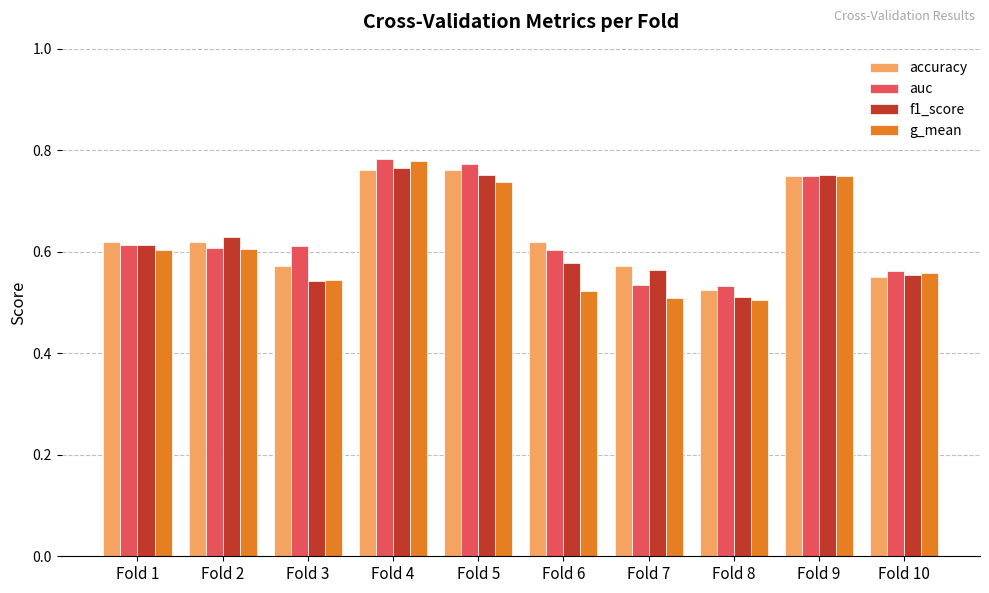

At how many categories does at least one series exceed 0?

10